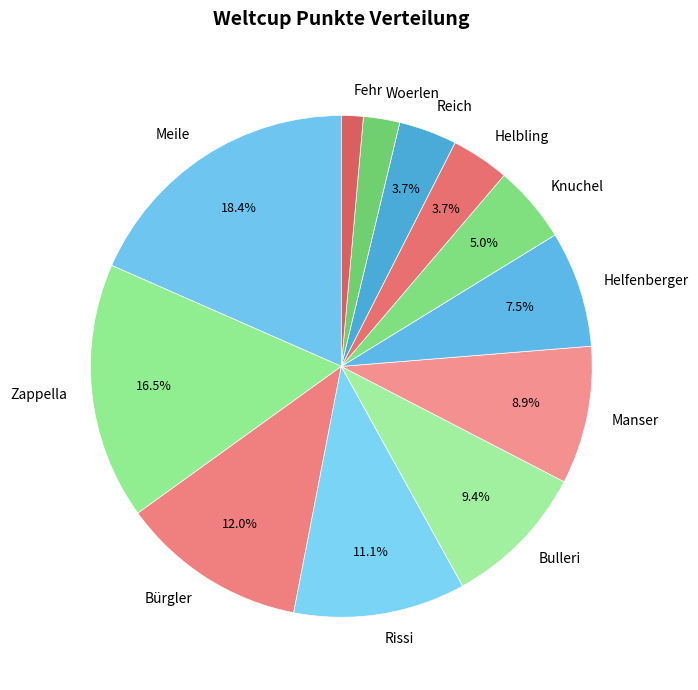

To the nearest percent, what is the combined percentage of Helbling and Zappella?

20%